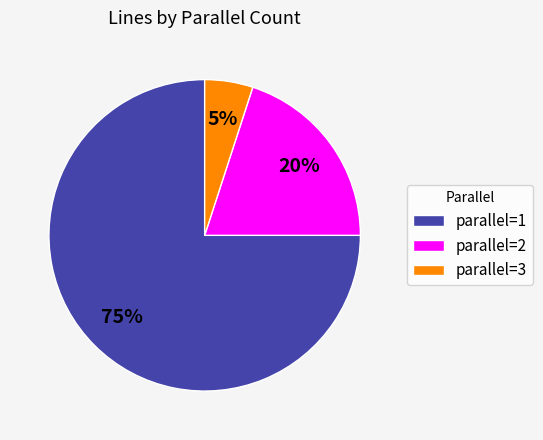

Is there a majority slice in this chart?

Yes